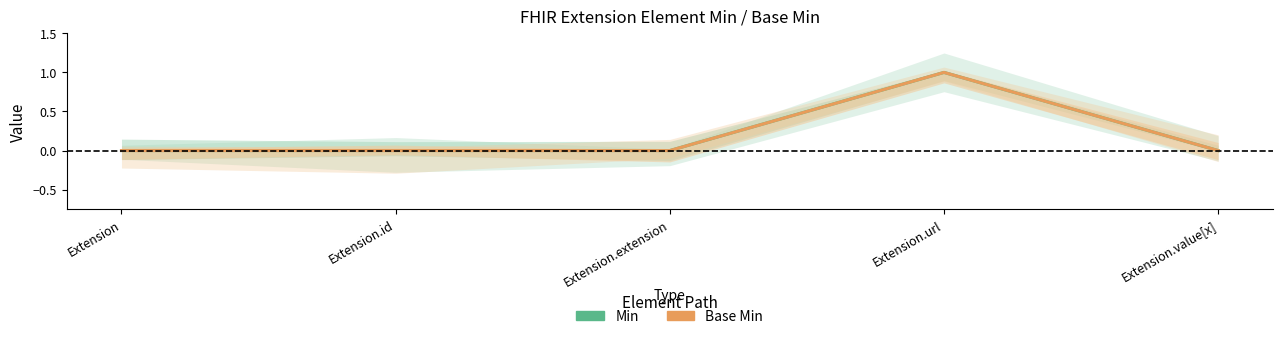

What are all the series names shown in the legend?

Min, Base Min